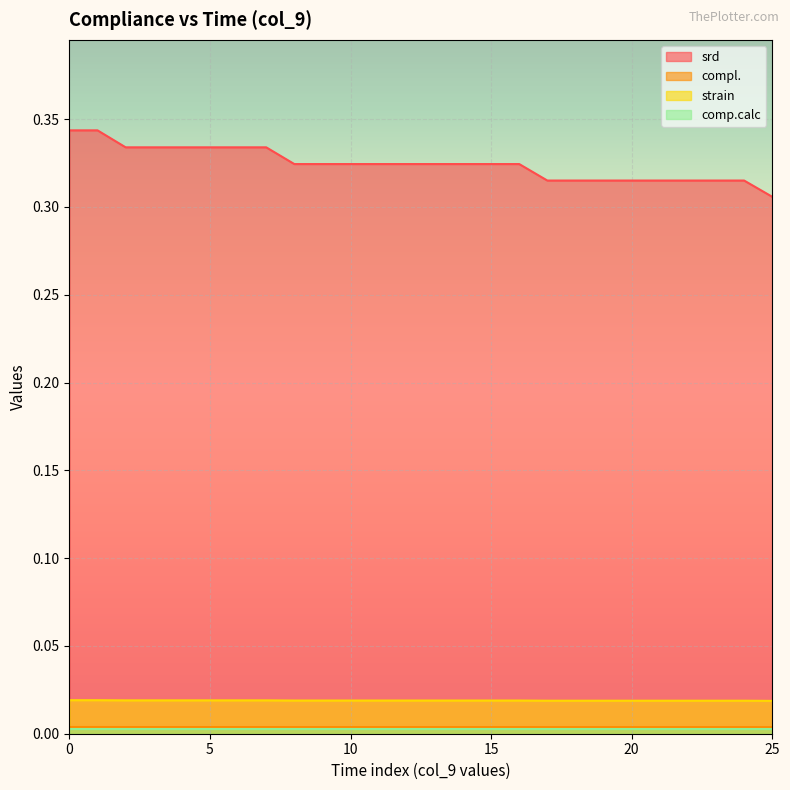

Where is srd nearest to the value 0?

25